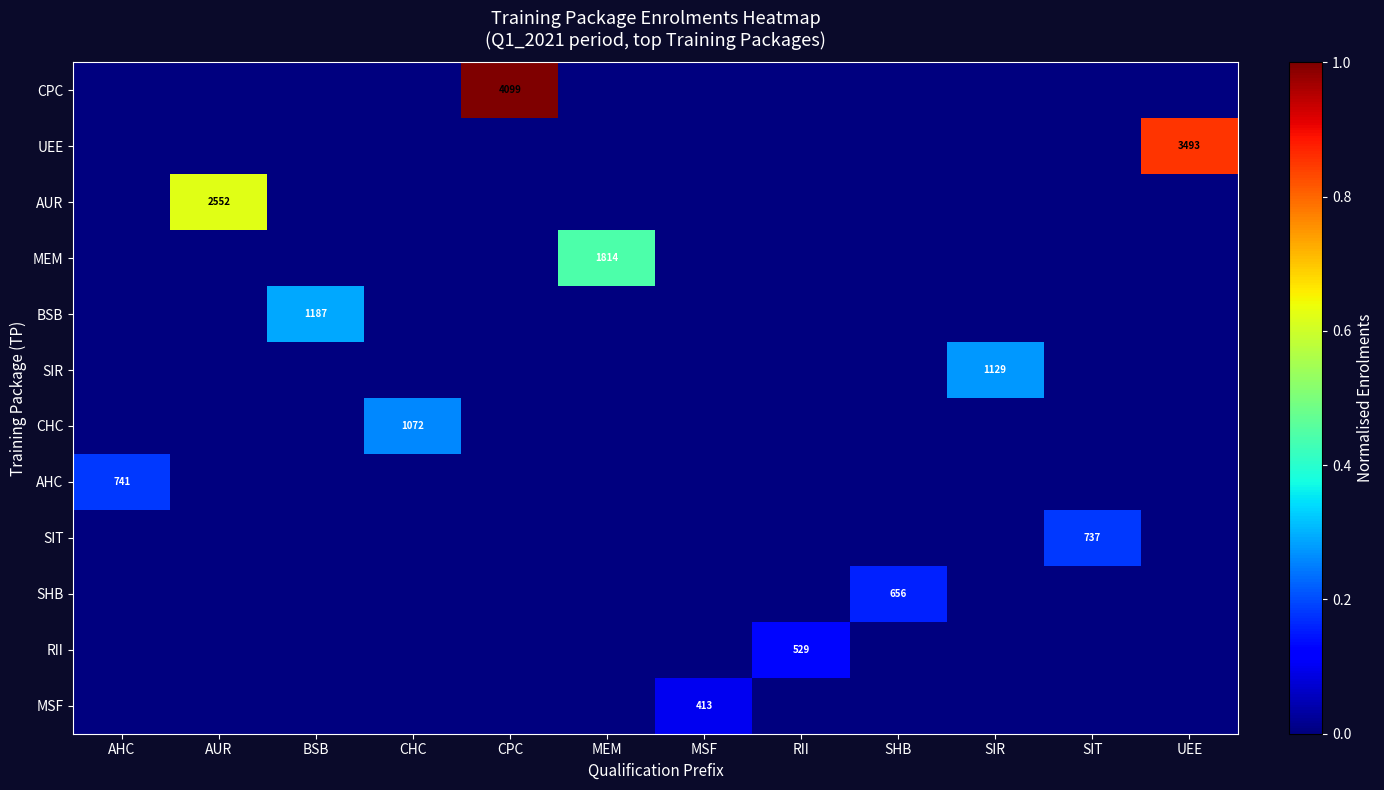

Reading left to right, list all the values displayed in this chart.

row_0: 0.0	0.0	0.0	0.0	1.0	0.0	0.0	0.0	0.0	0.0	0.0	0.0
row_1: 0.0	0.0	0.0	0.0	0.0	0.0	0.0	0.0	0.0	0.0	0.0	0.9
row_2: 0.0	0.6	0.0	0.0	0.0	0.0	0.0	0.0	0.0	0.0	0.0	0.0
row_3: 0.0	0.0	0.0	0.0	0.0	0.4	0.0	0.0	0.0	0.0	0.0	0.0
row_4: 0.0	0.0	0.3	0.0	0.0	0.0	0.0	0.0	0.0	0.0	0.0	0.0
row_5: 0.0	0.0	0.0	0.0	0.0	0.0	0.0	0.0	0.0	0.3	0.0	0.0
row_6: 0.0	0.0	0.0	0.3	0.0	0.0	0.0	0.0	0.0	0.0	0.0	0.0
row_7: 0.2	0.0	0.0	0.0	0.0	0.0	0.0	0.0	0.0	0.0	0.0	0.0
row_8: 0.0	0.0	0.0	0.0	0.0	0.0	0.0	0.0	0.0	0.0	0.2	0.0
row_9: 0.0	0.0	0.0	0.0	0.0	0.0	0.0	0.0	0.2	0.0	0.0	0.0
row_10: 0.0	0.0	0.0	0.0	0.0	0.0	0.0	0.1	0.0	0.0	0.0	0.0
row_11: 0.0	0.0	0.0	0.0	0.0	0.0	0.1	0.0	0.0	0.0	0.0	0.0